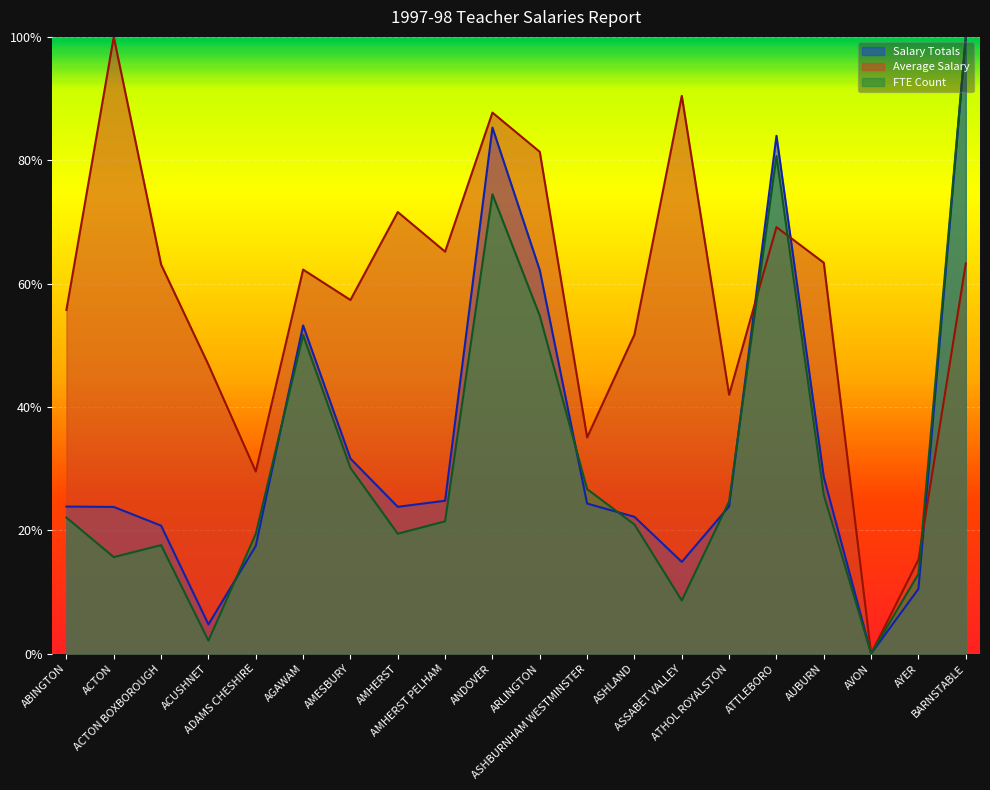

List the series in order of their peak value, highest first.

Salary Totals, Average Salary, FTE Count